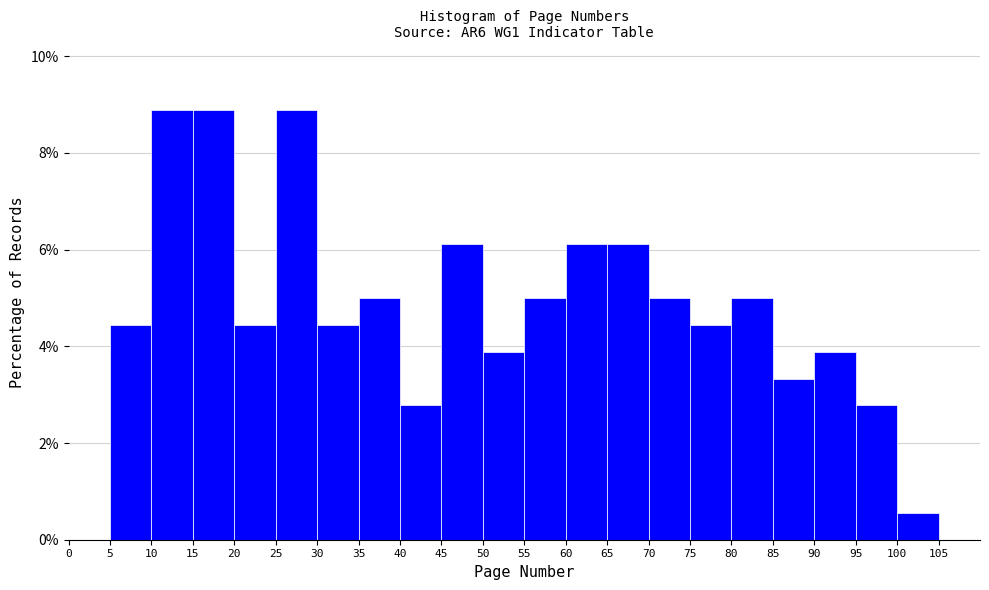

Reading left to right, transcribe this chart: for each bar, give the range it covers on the x-axis and its height. The values are not printed on the chart, so give them approximately, as read against the axis.

0 to 5: 0
5 to 10: 4.4
10 to 15: 8.8
15 to 20: 8.8
20 to 25: 4.4
25 to 30: 8.8
30 to 35: 4.4
35 to 40: 5.0
40 to 45: 2.8
45 to 50: 6.2
50 to 55: 3.8
55 to 60: 5.0
60 to 65: 6.2
65 to 70: 6.2
70 to 75: 5.0
75 to 80: 4.4
80 to 85: 5.0
85 to 90: 3.4
90 to 95: 3.8
95 to 100: 2.8
100 to 105: 0.6